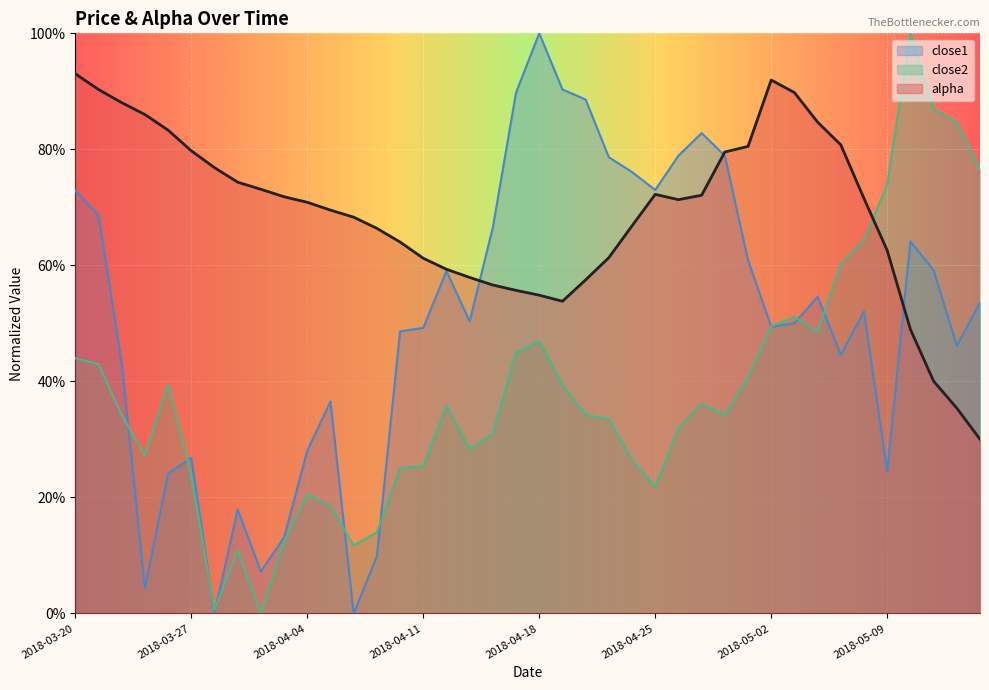

Which series changed the most between 2018-03-28 and 2018-04-04?

close1